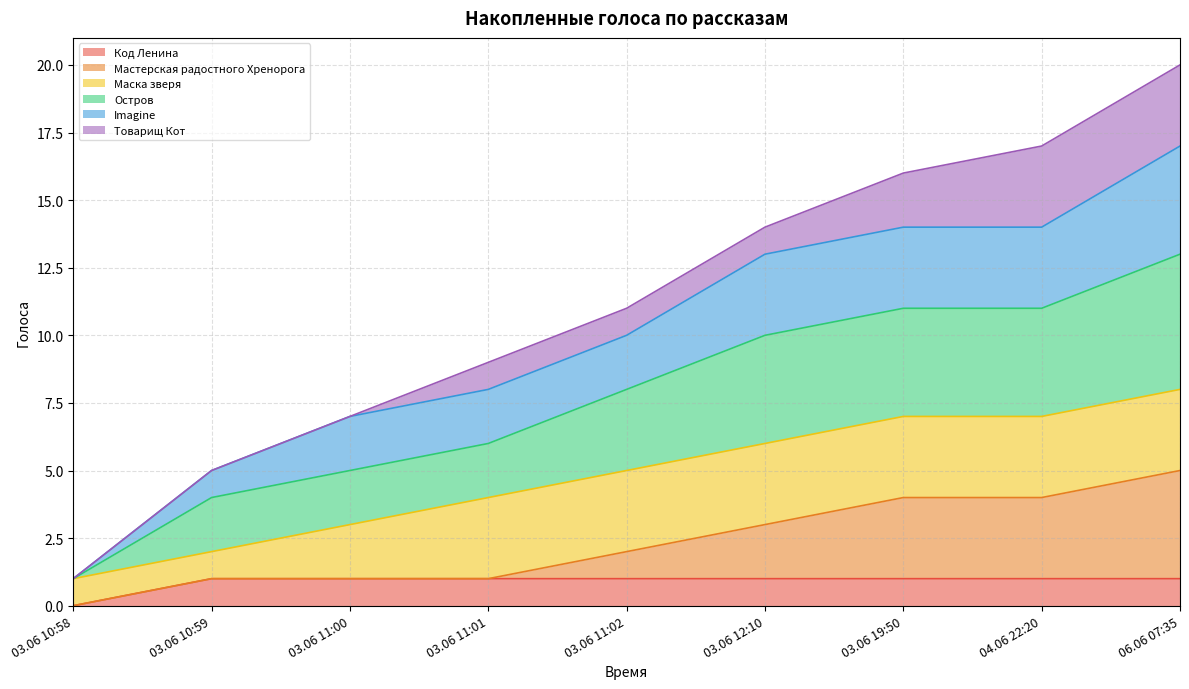

At which category is the sum across all series the highest?

06.06 07:35